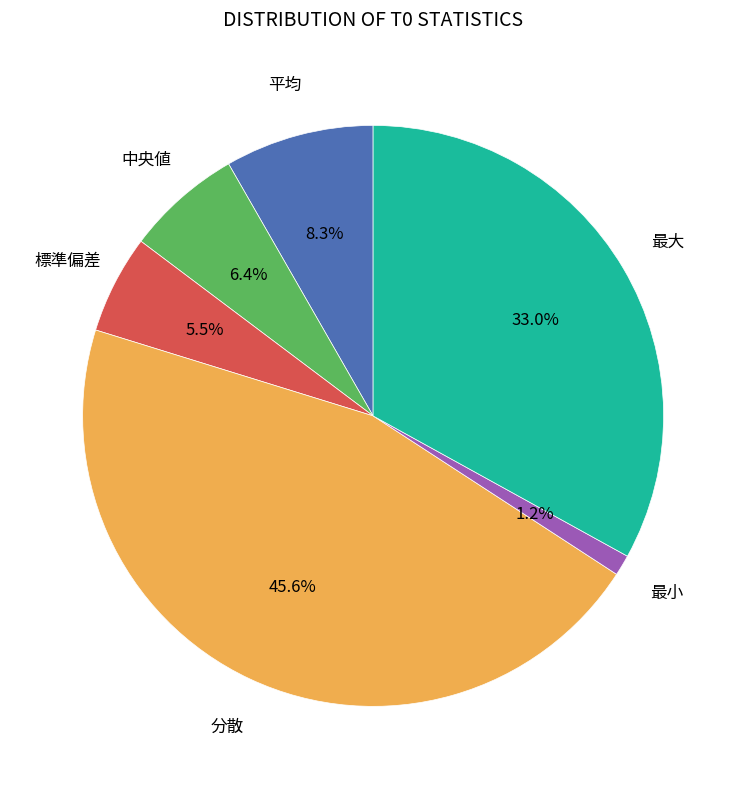

True or false: 最大 accounts for 33% of the total.

True